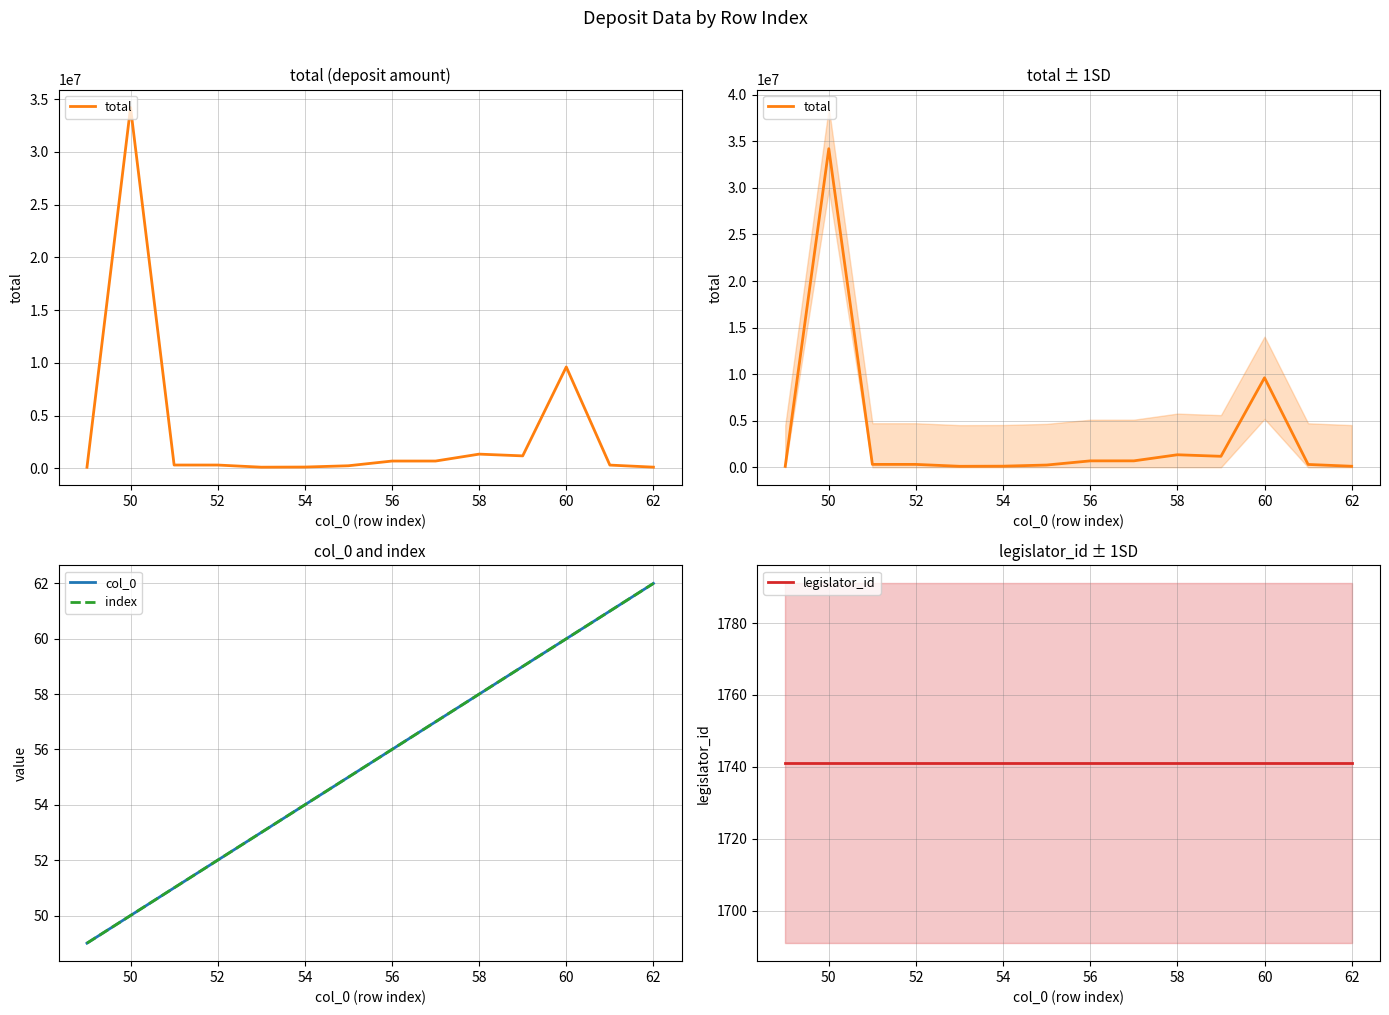

Does the chart have visible grid lines?

Yes